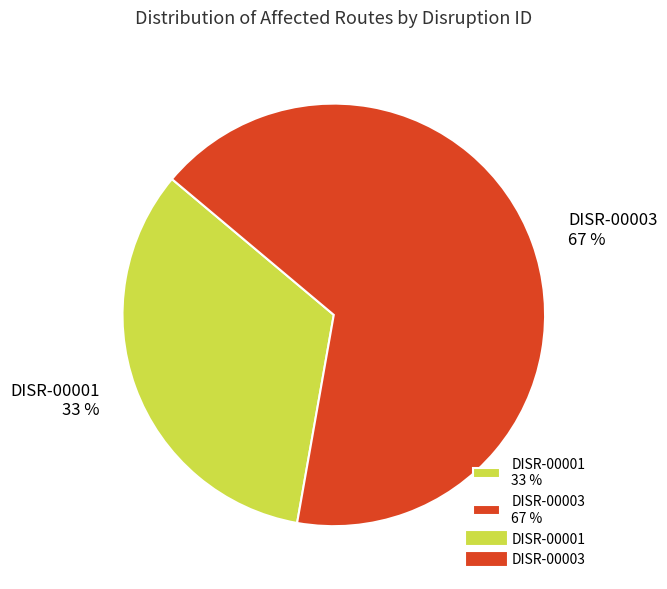

Is there any slice that represents more than half of the pie?

Yes